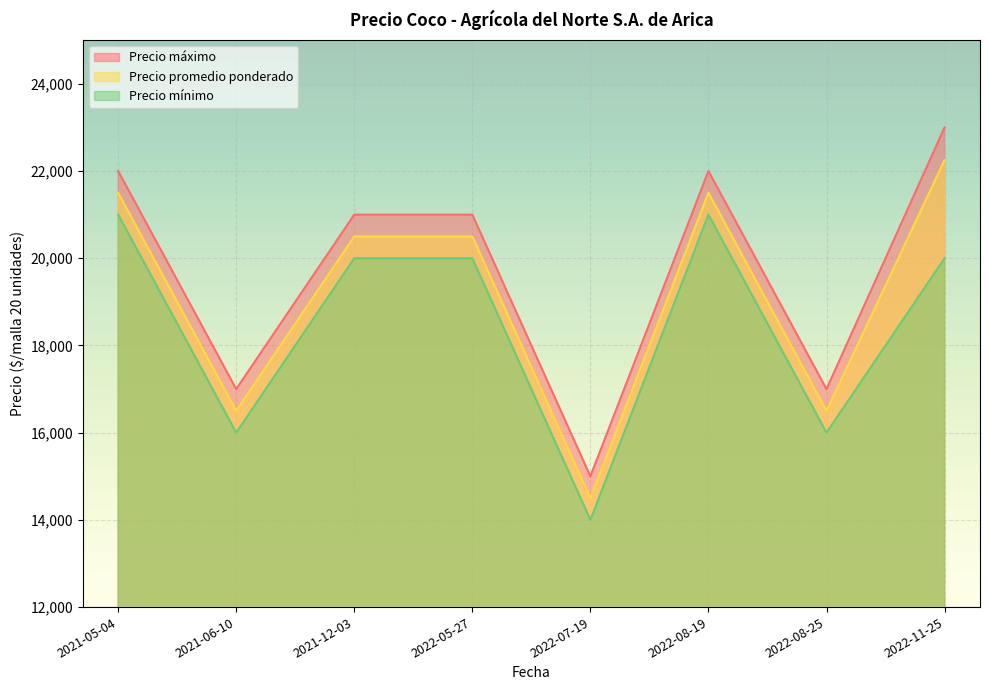

True or false: Precio mínimo has a value of 20000 at 2022-11-25.

True